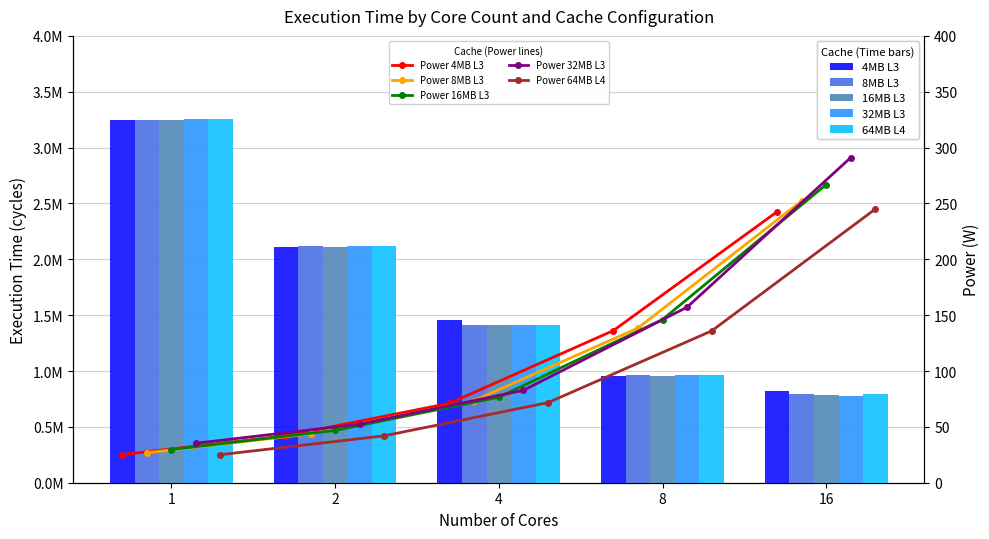

Does the chart contain stacked bars?

No